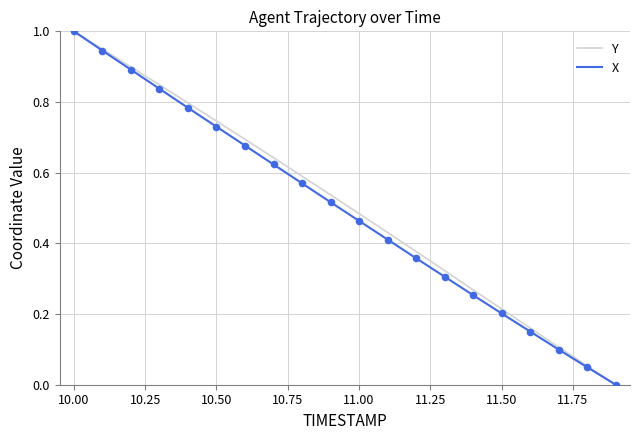

What is the maximum value shown in the chart?

1.0